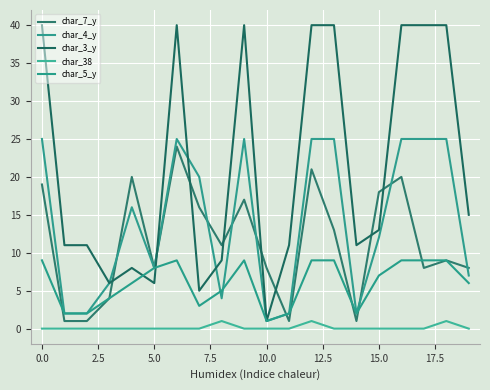

Reading left to right, what are all the values shown in this chart?

char_7_y: 19	1	1	4	20	8	24	16	11	17	8	1	21	13	1	18	20	8	9	8
char_4_y: 25	2	2	6	16	8	25	20	4	25	1	2	25	25	2	12	25	25	25	7
char_3_y: 40	11	11	6	8	6	40	5	9	40	1	11	40	40	11	13	40	40	40	15
char_38: 0	0	0	0	0	0	0	0	1	0	0	0	1	0	0	0	0	0	1	0
char_5_y: 9	2	2	4	6	8	9	3	5	9	1	2	9	9	2	7	9	9	9	6